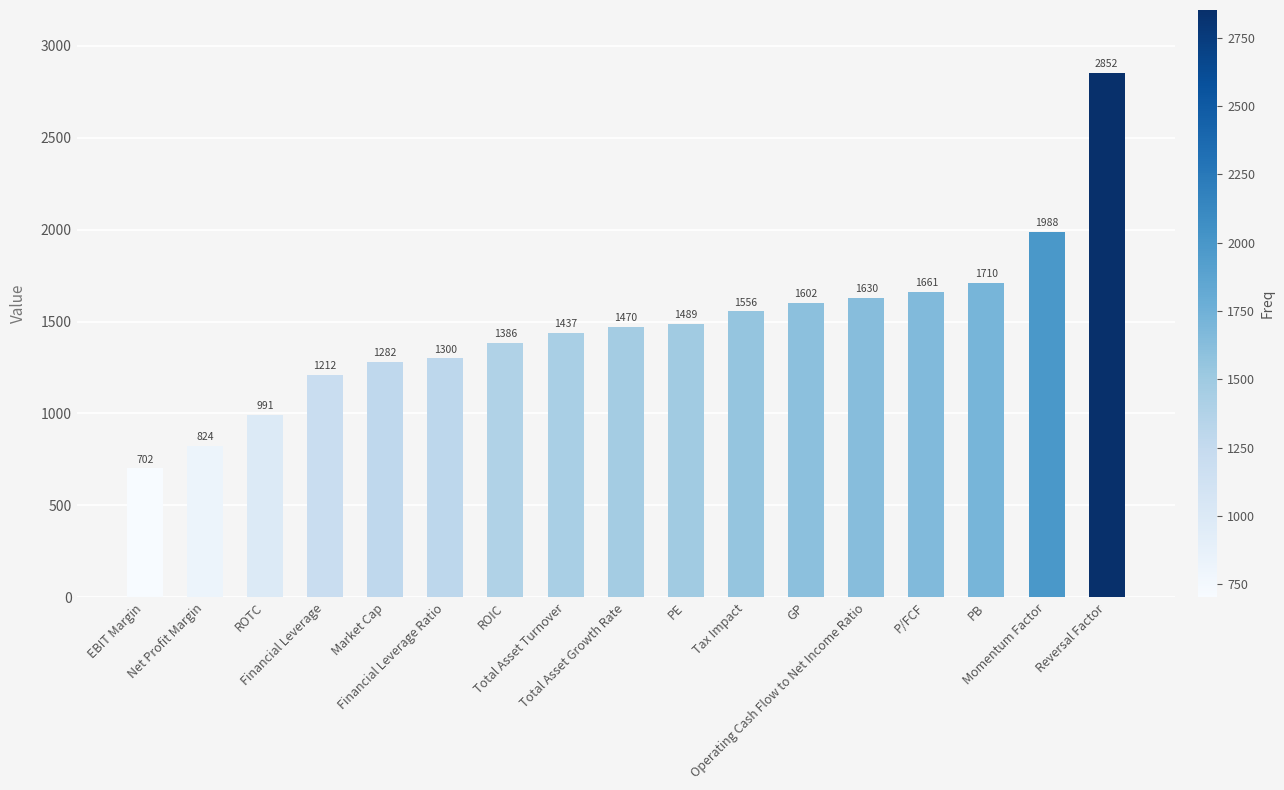

At which label is the value closest to 1777?

PB